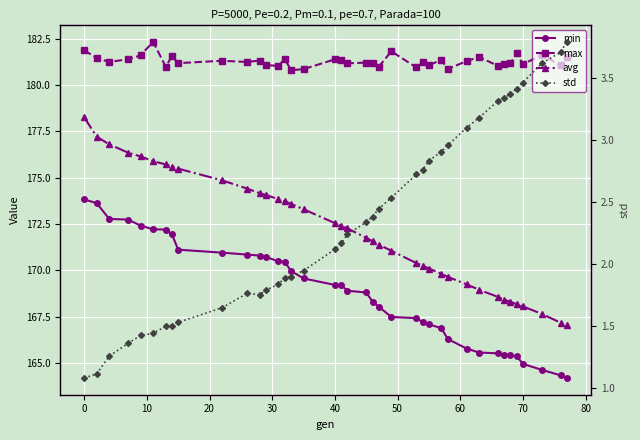

True or false: max has a value of 181.2 at 20.

True